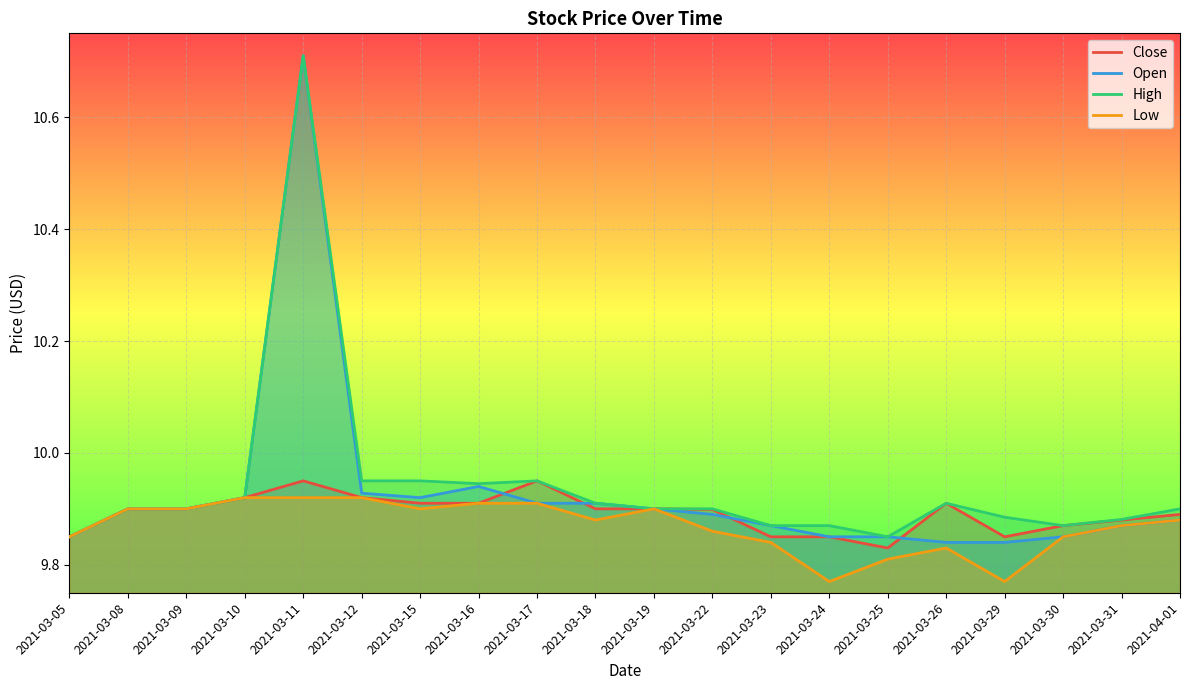

What is the lowest value of the Open series?

9.8